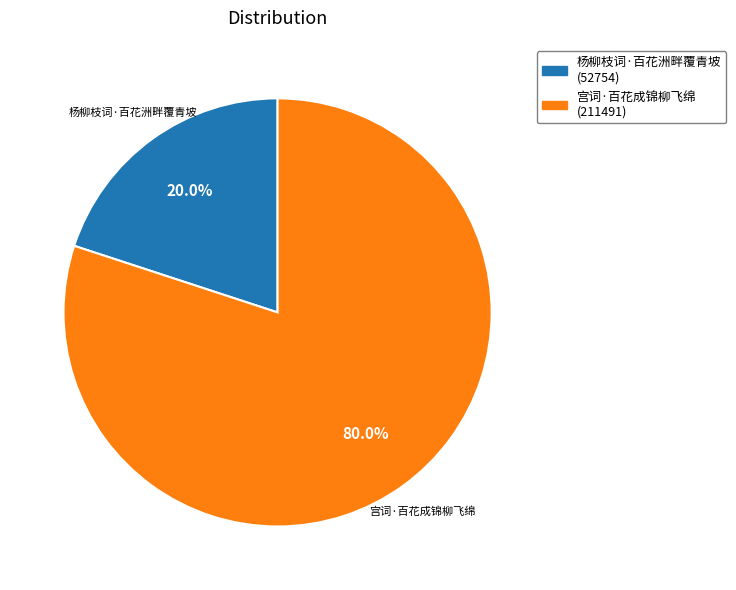

Count the number of slices in the pie.

2